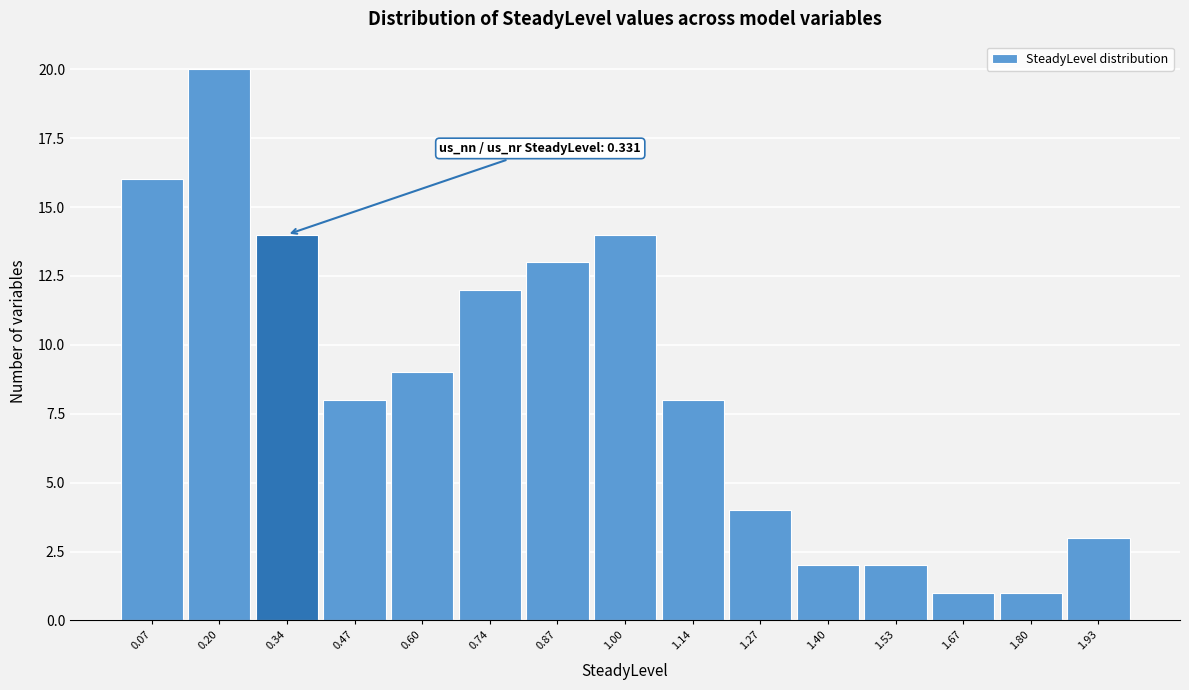

Over which range of the x-axis is the bar tallest?

0.14 to 0.28